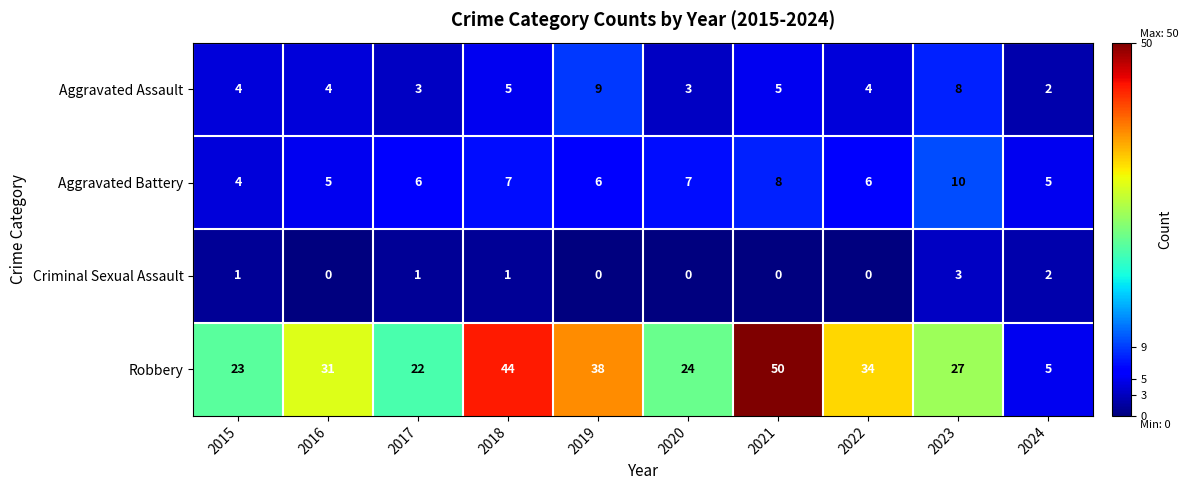

Count the Aggravated Assault values in the range 3 to 5.

7